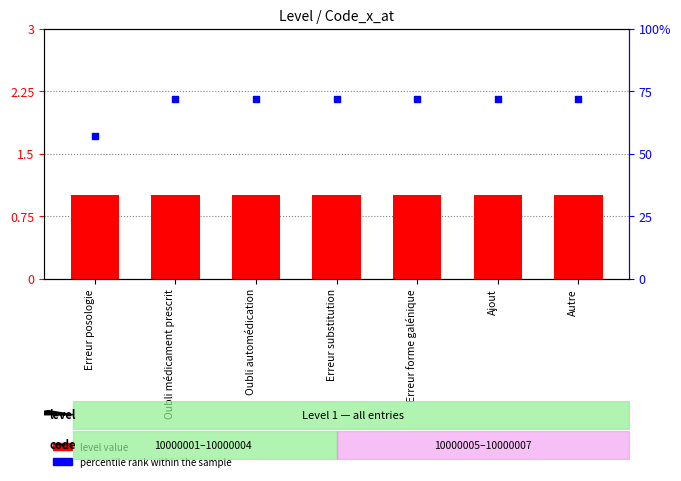

At which category is the sum across all series the highest?

Oubli médicament prescrit